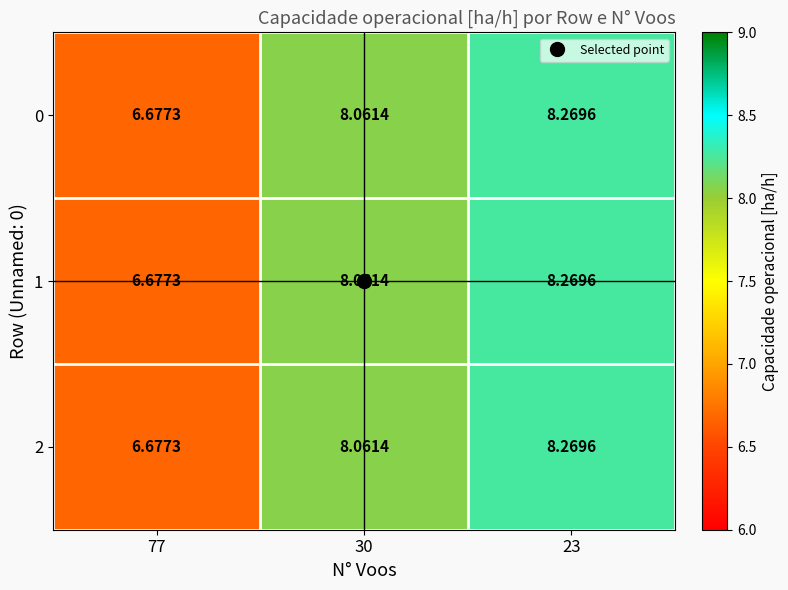

Is the value of 1 at 30 greater than the value of 2 at 23?

No